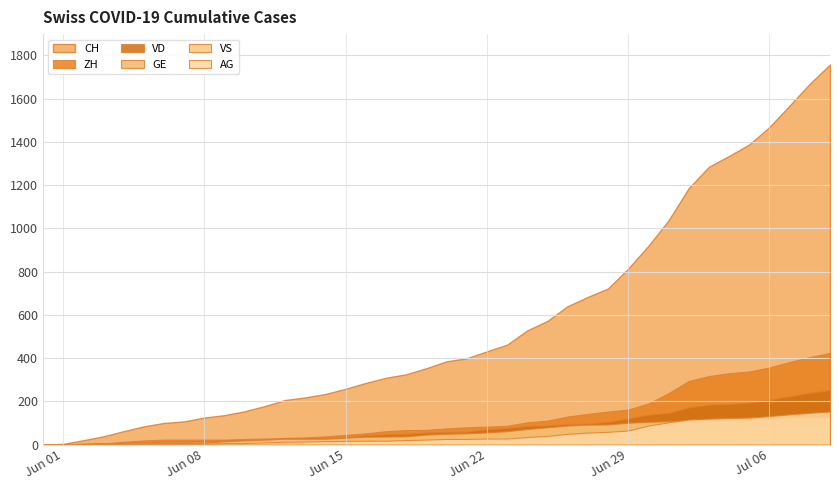

How many series are shown in this chart?

6